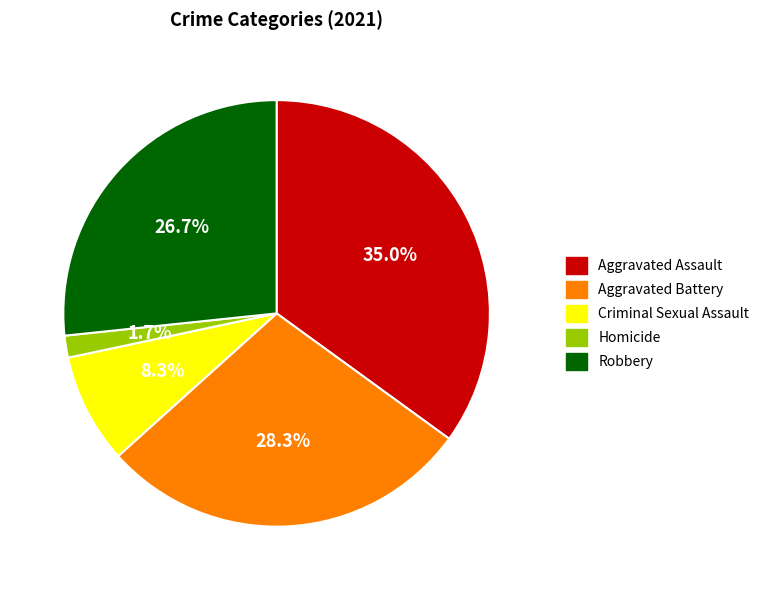

Count the number of slices in the pie.

5